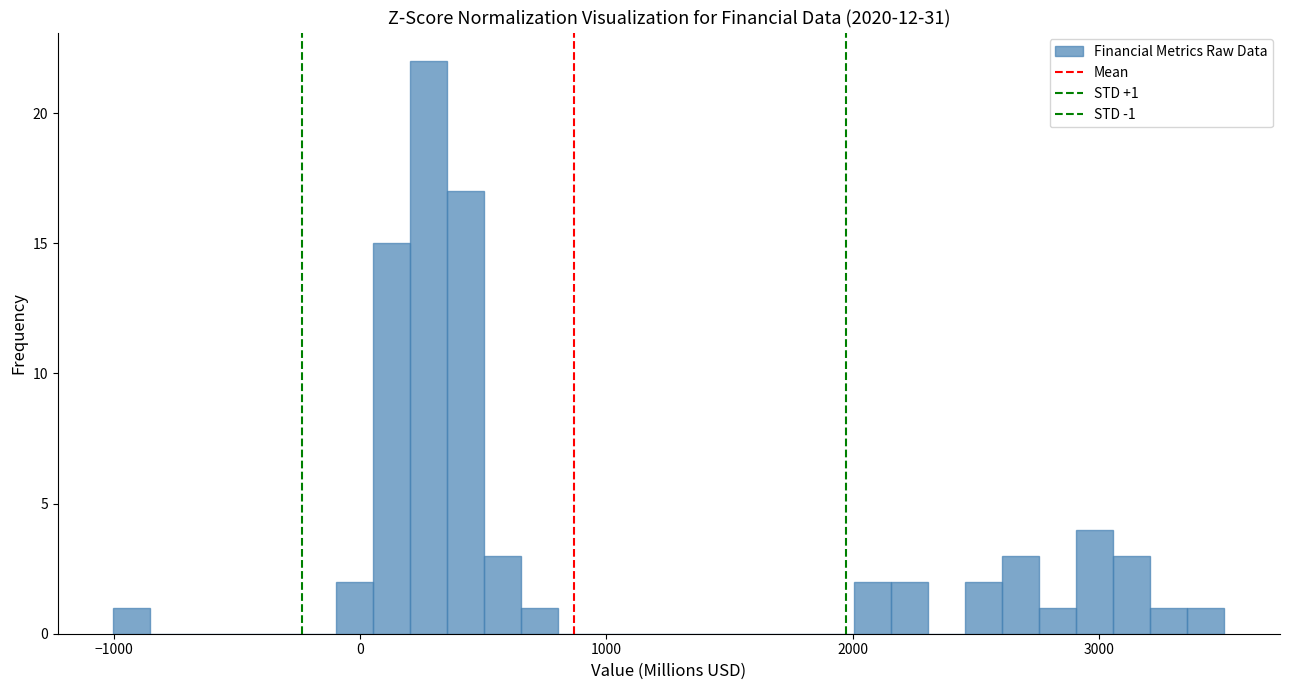

Around what value on the x-axis is the tallest bar? Give the approximate position of its centre, as read against the axis.

300